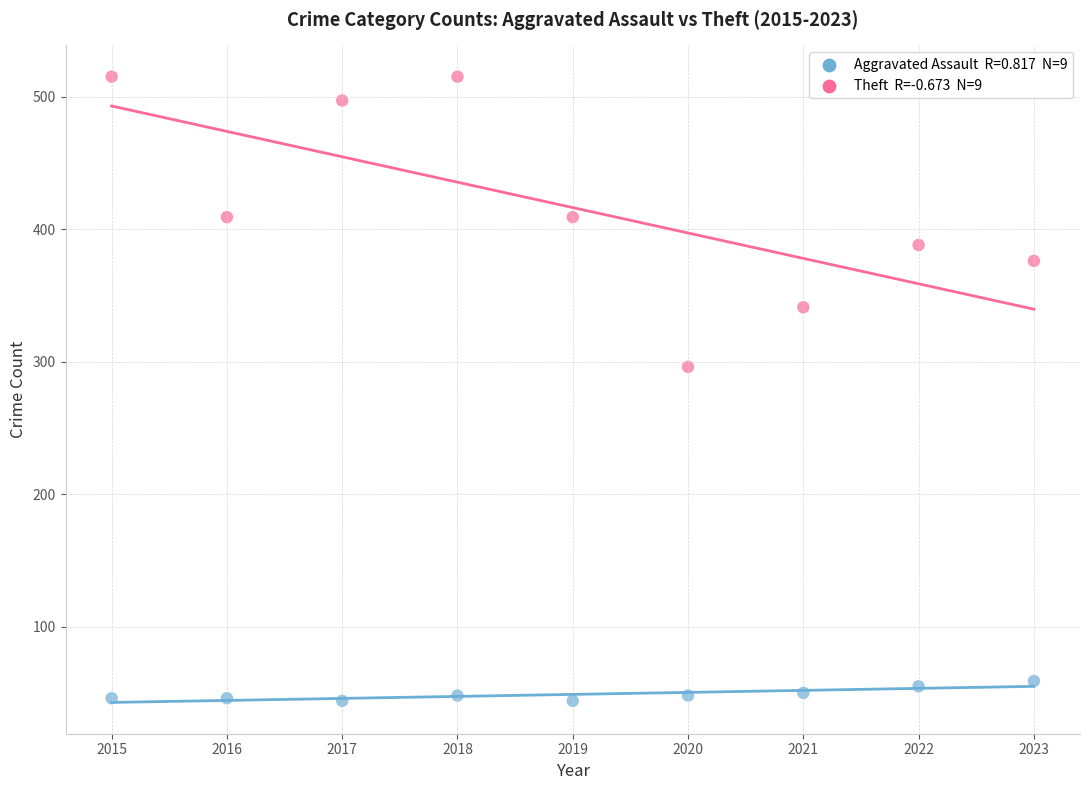

Across all series, what Y value is closest to 279?

296